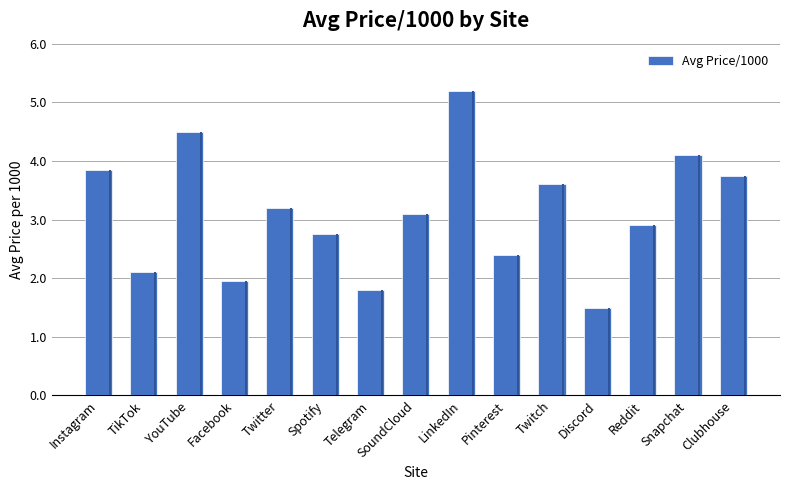

What position from the left is Twitter?

5